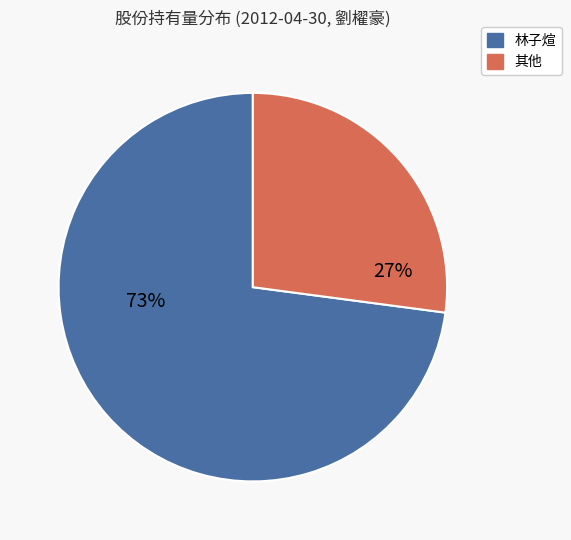

Does any single category account for the majority?

Yes